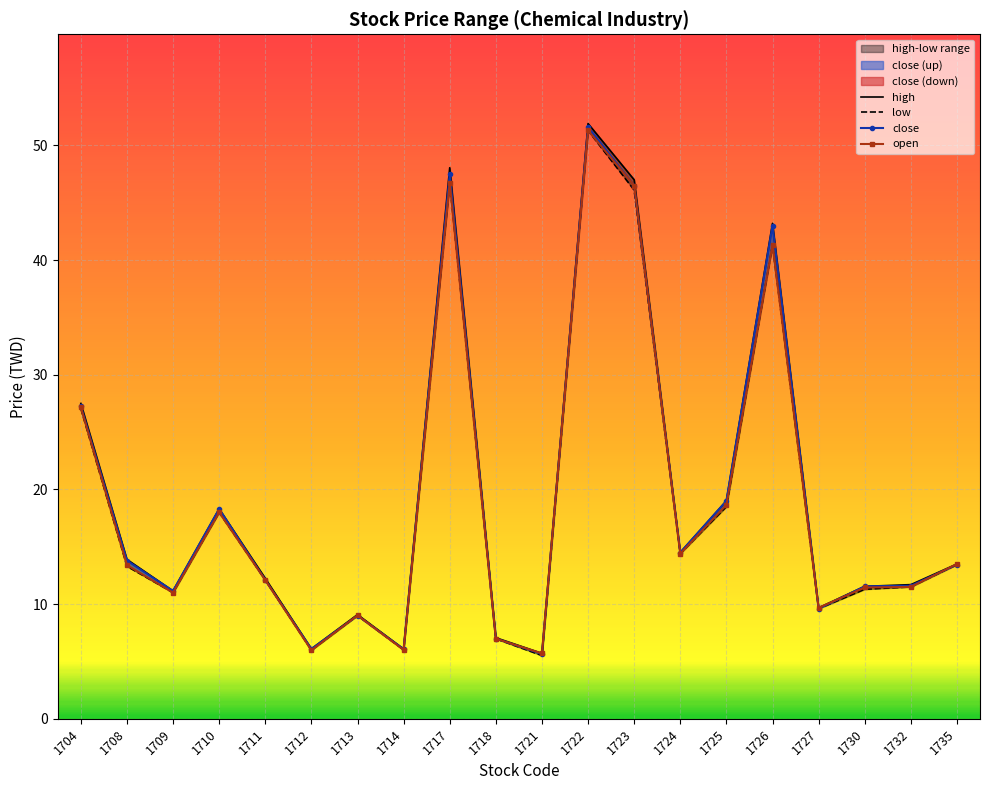

Rank the series by their maximum value, from lowest to highest.

low, open, close, high